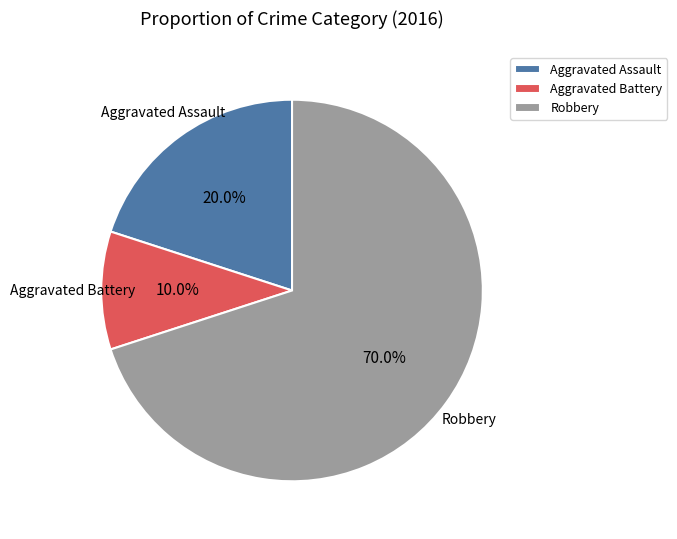

Between Aggravated Assault and Aggravated Battery, which is larger?

Aggravated Assault